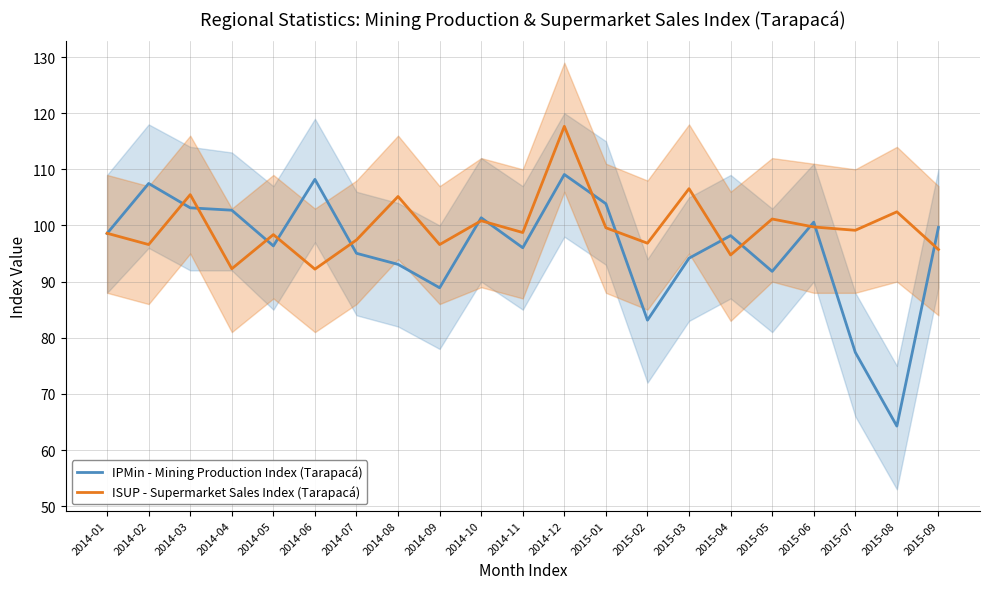

Does the chart display data point markers on the line(s)?

No